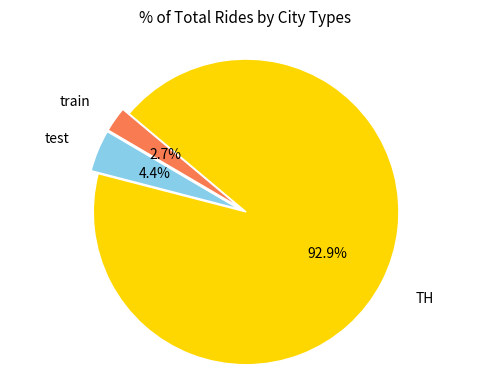

Is there any slice that represents more than half of the pie?

Yes